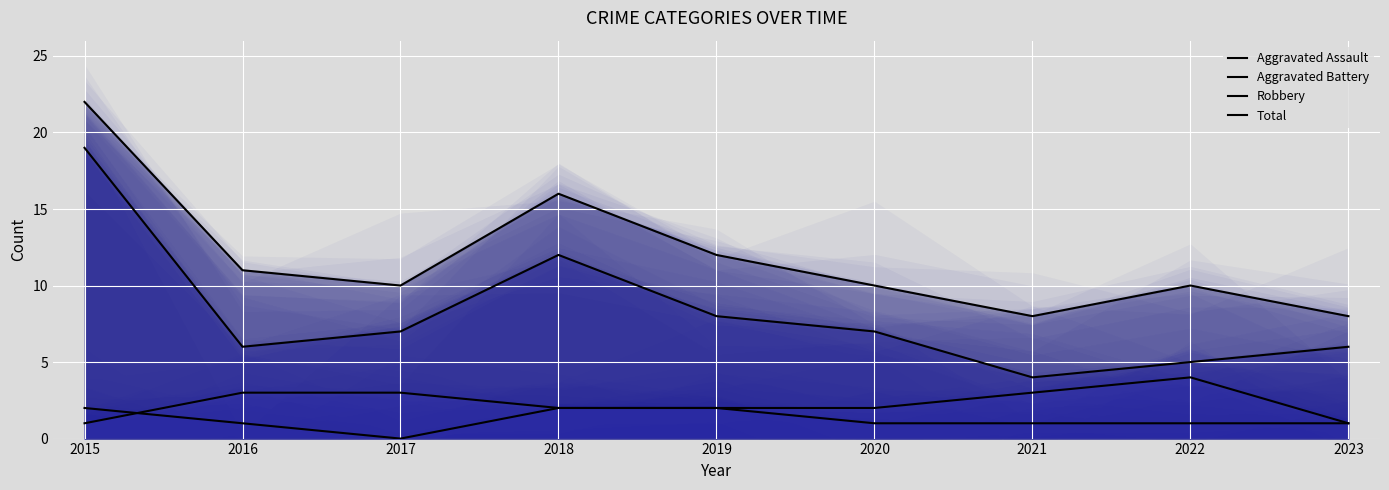

What is the difference between the maximum and second lowest values in the Robbery series?

14